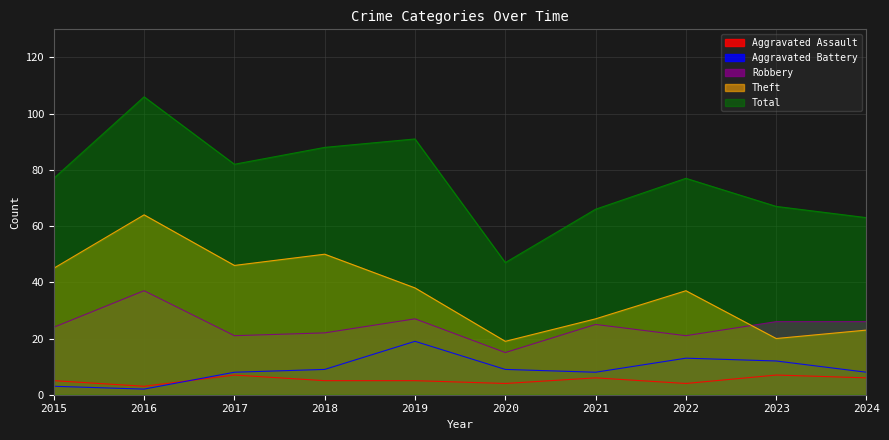

Which category has the lowest value across all series?

2016